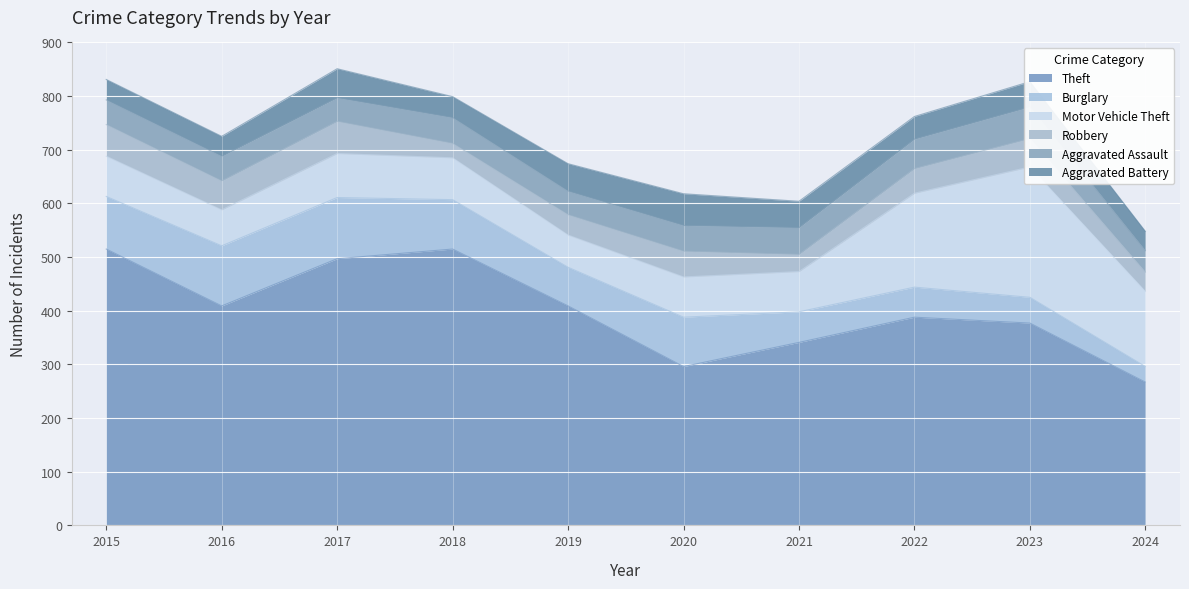

What is the difference between the Theft values at 2020 and 2024?

29